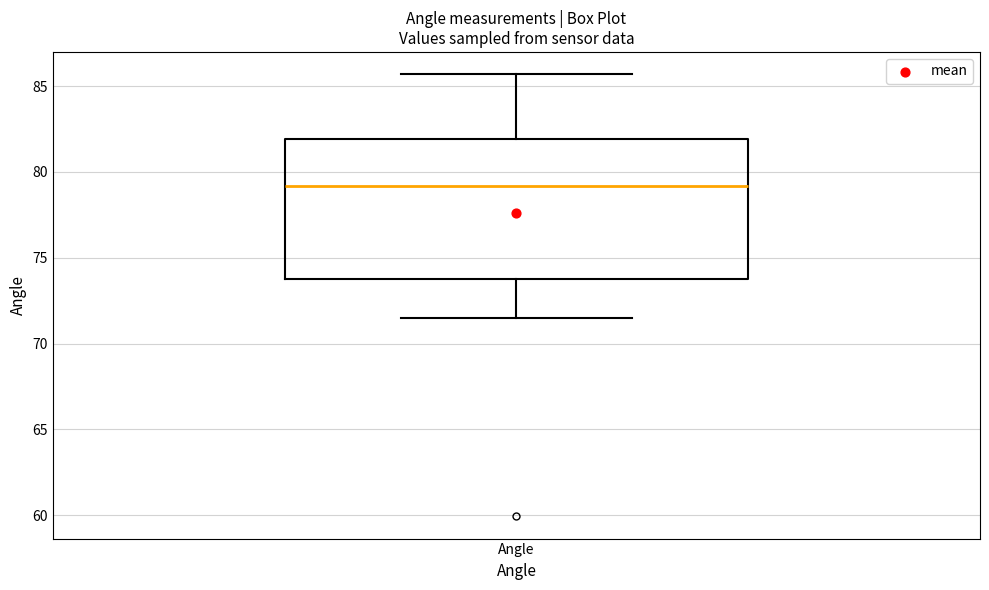

Where does the median line of the box for Angle sit on the y-axis? The values are not printed on the chart, so give them approximately, as read against the axis.

79.0